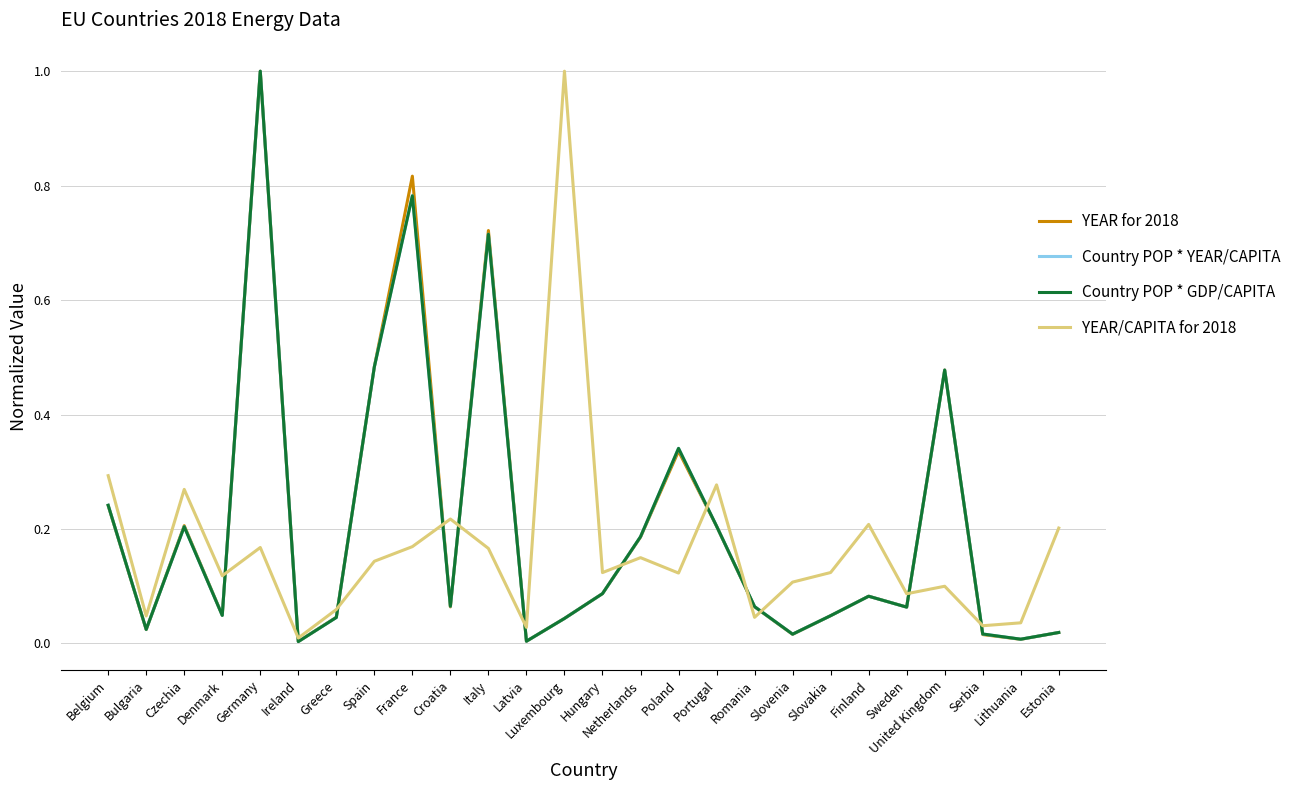

Does the chart display data point markers on the line(s)?

No